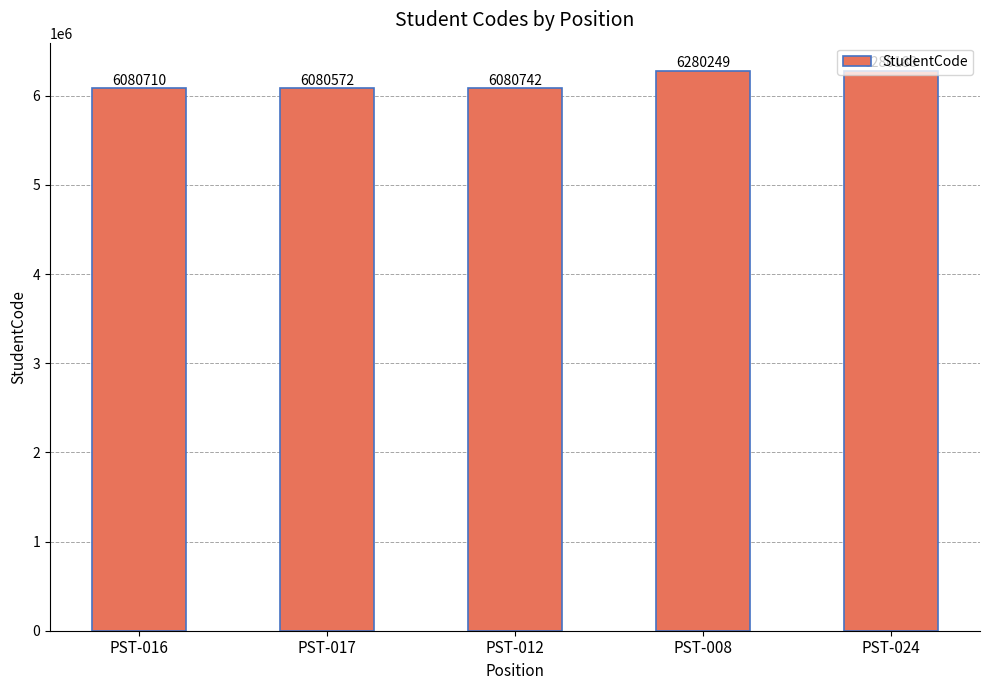

Reading left to right, transcribe all the data shown in this chart.

6080710	6080572	6080742	6280249	6280183